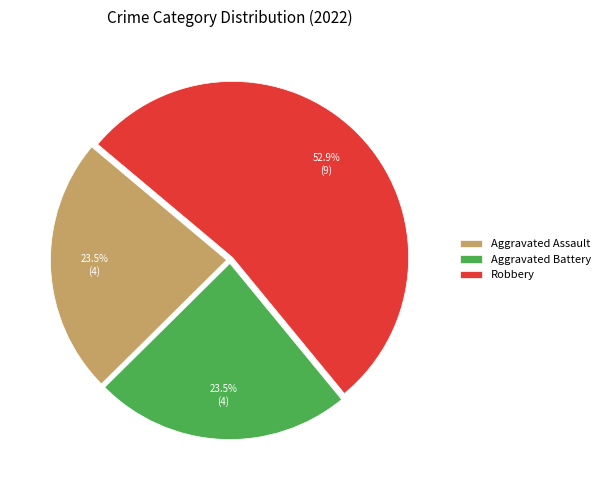

Count the number of slices in the pie.

3